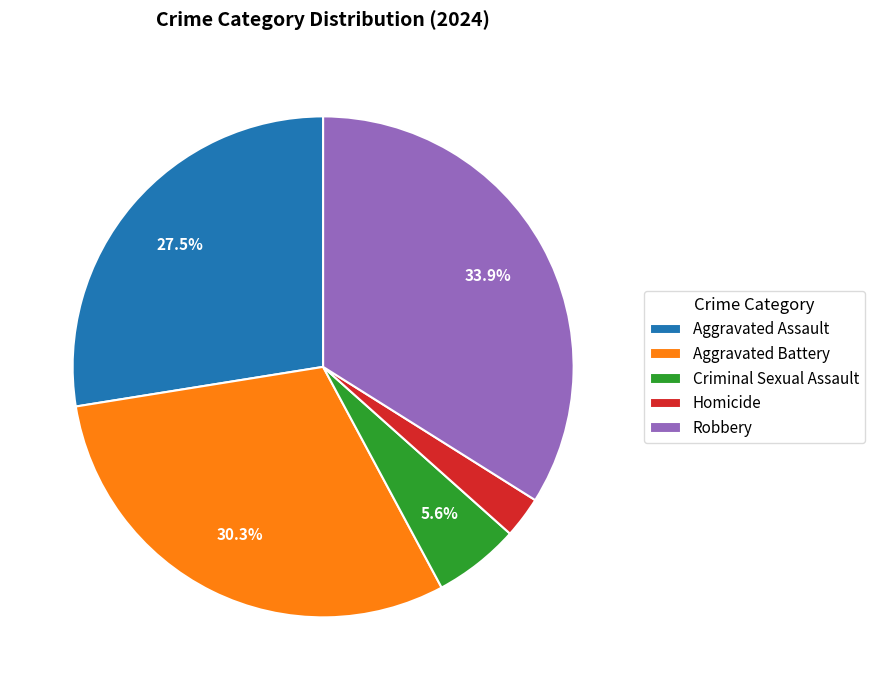

Is Criminal Sexual Assault the majority of the pie?

No